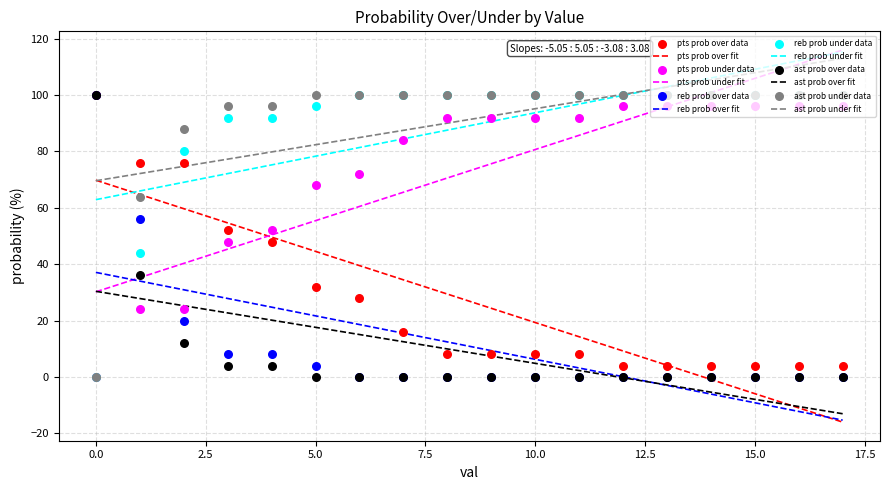

What are all the series names shown in the legend?

pts prob over, pts prob under, reb prob over, reb prob under, ast prob over, ast prob under